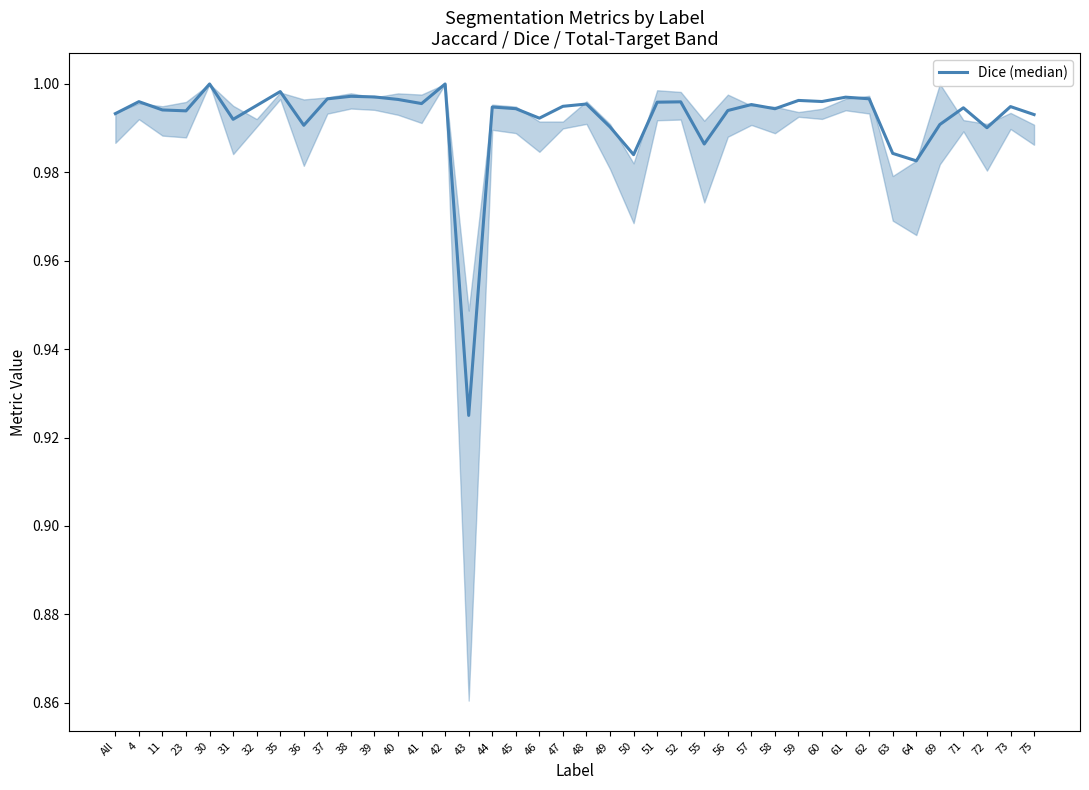

Where is the data nearest to the value 0?

43